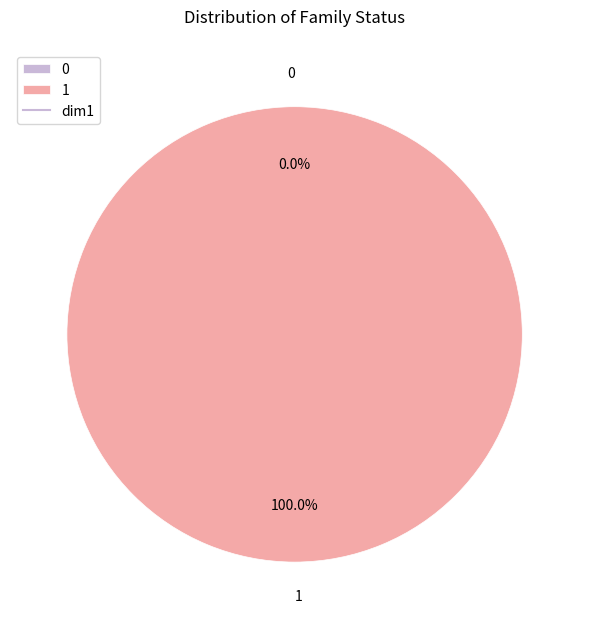

To the nearest percent, what is the average slice percentage?

50%